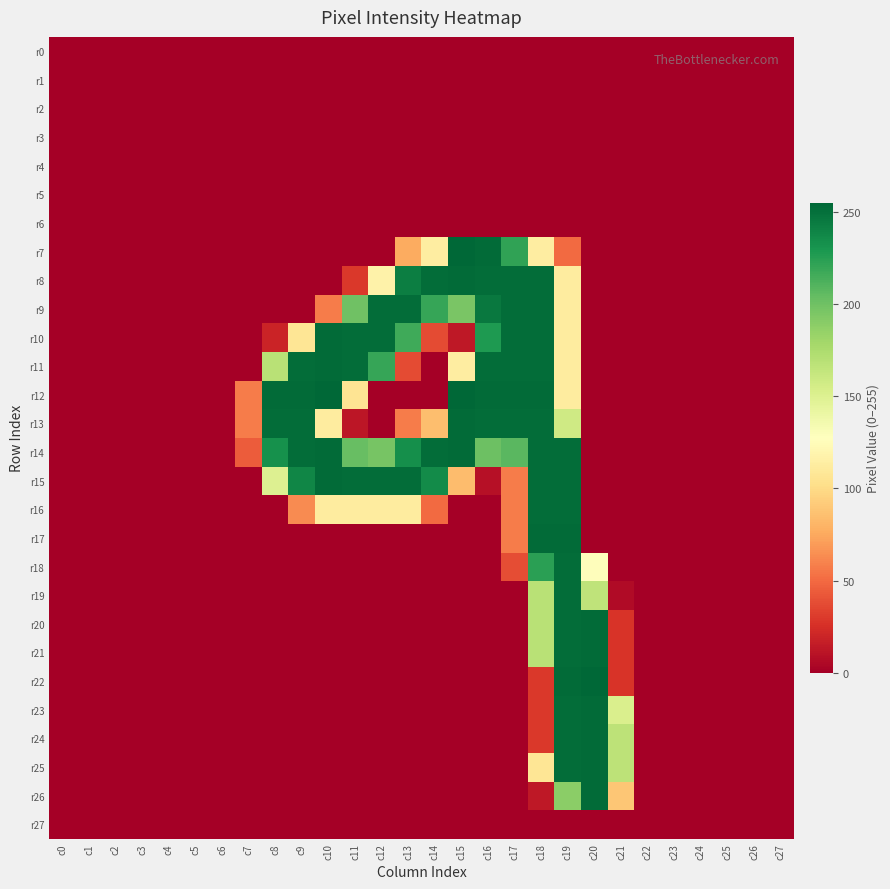

At which category does the chart reach its minimum across all series?

c0